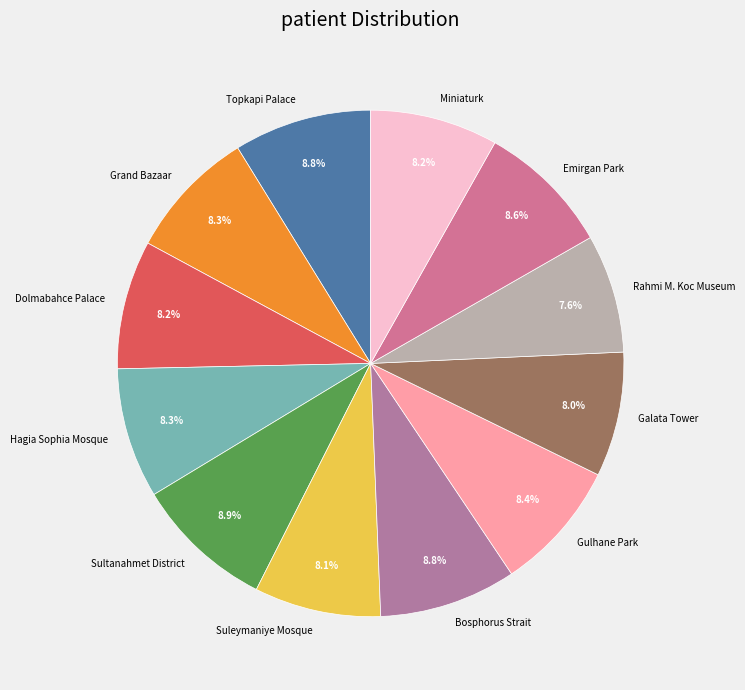

The Galata Tower slice represents 8% of the pie. True or false?

True